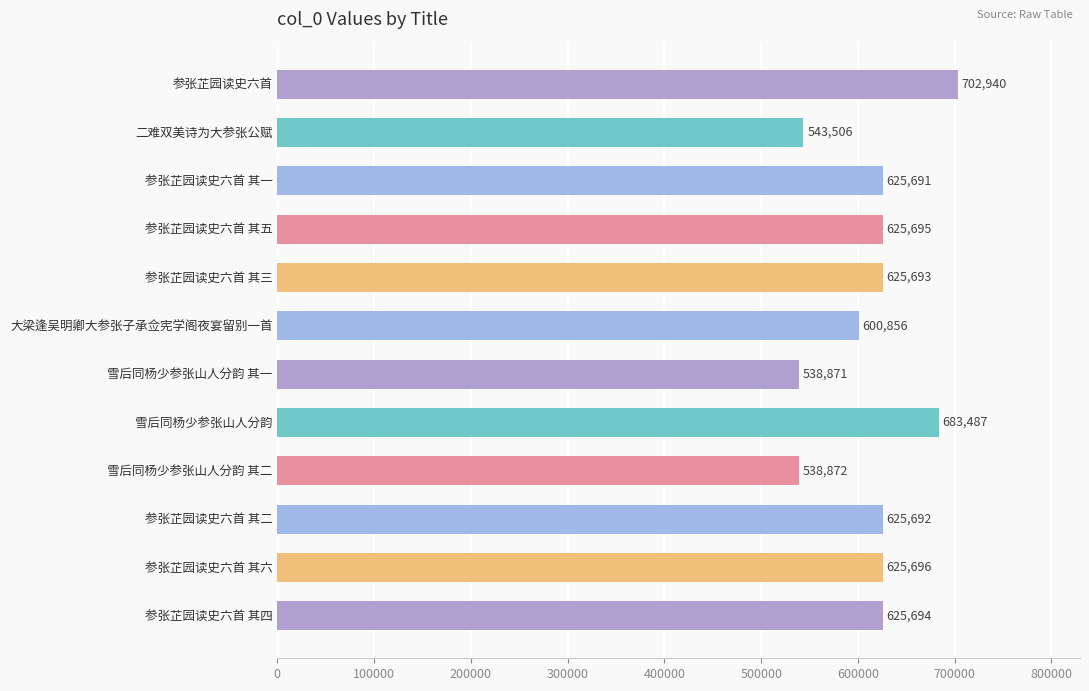

Rank the categories by value from highest to lowest.

参张芷园读史六首, 雪后同杨少参张山人分韵, 参张芷园读史六首 其六, 参张芷园读史六首 其五, 参张芷园读史六首 其四, 参张芷园读史六首 其三, 参张芷园读史六首 其二, 参张芷园读史六首 其一, 大梁逢吴明卿大参张子承佥宪学阁夜宴留别一首, 二难双美诗为大参张公赋, 雪后同杨少参张山人分韵 其二, 雪后同杨少参张山人分韵 其一